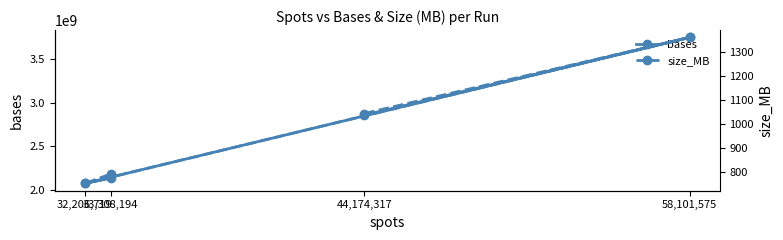

What is the label of the 3rd point from the right?

58,101,575